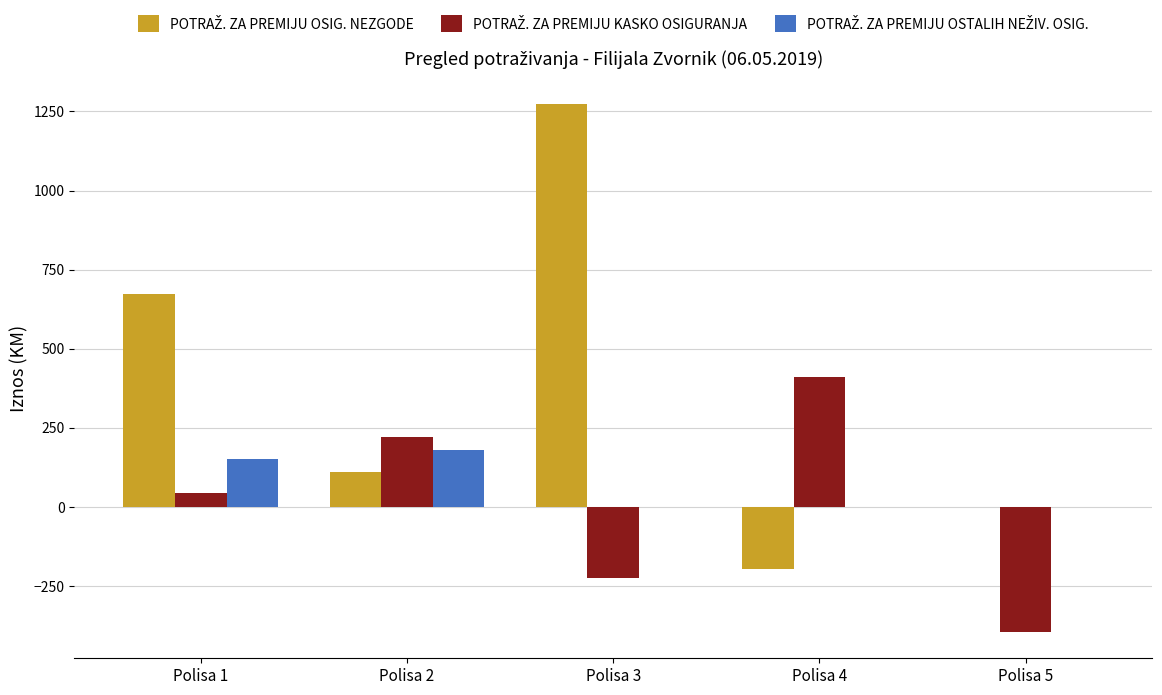

How many groups of bars are there?

5